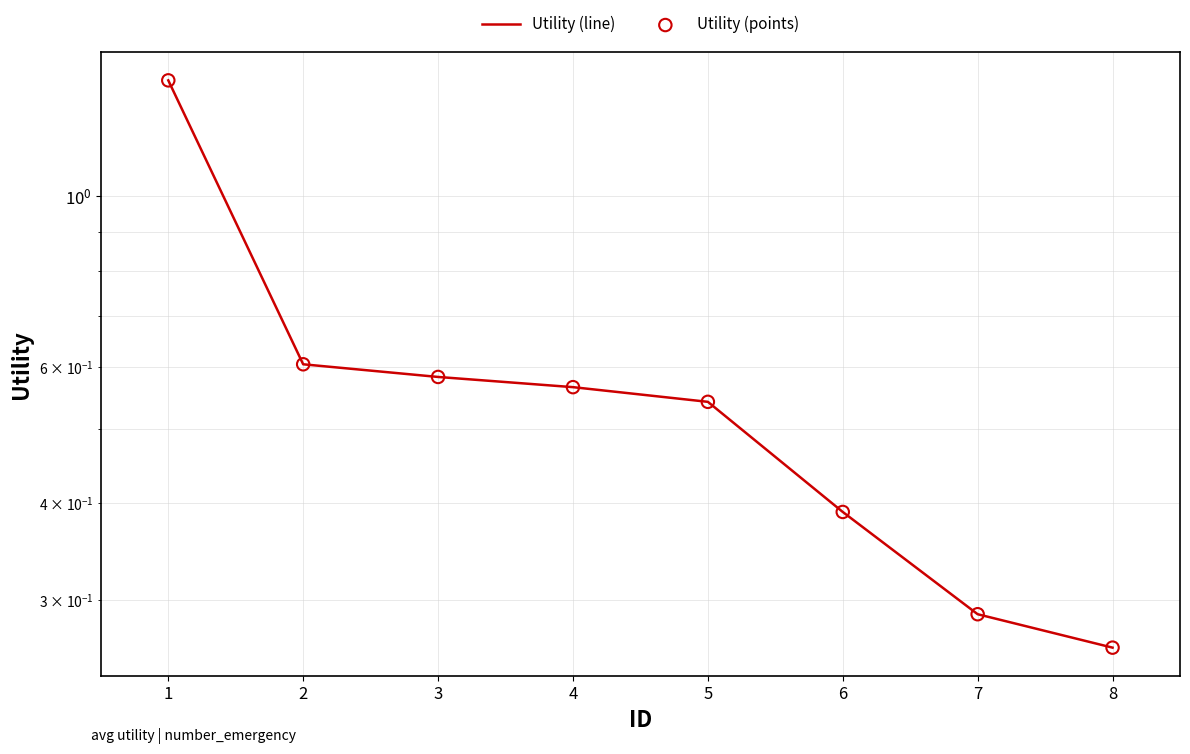

At how many categories does at least one series exceed 1?

1